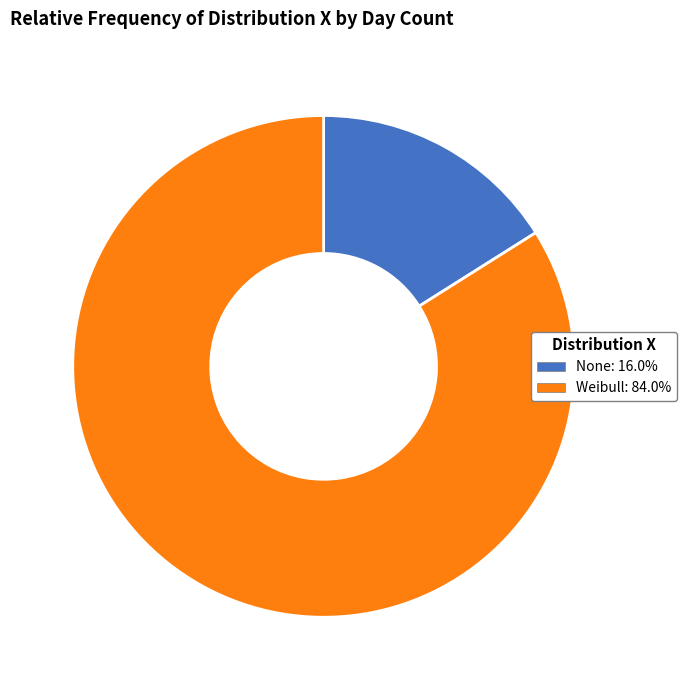

Combined, do None and Weibull account for over 50%?

Yes